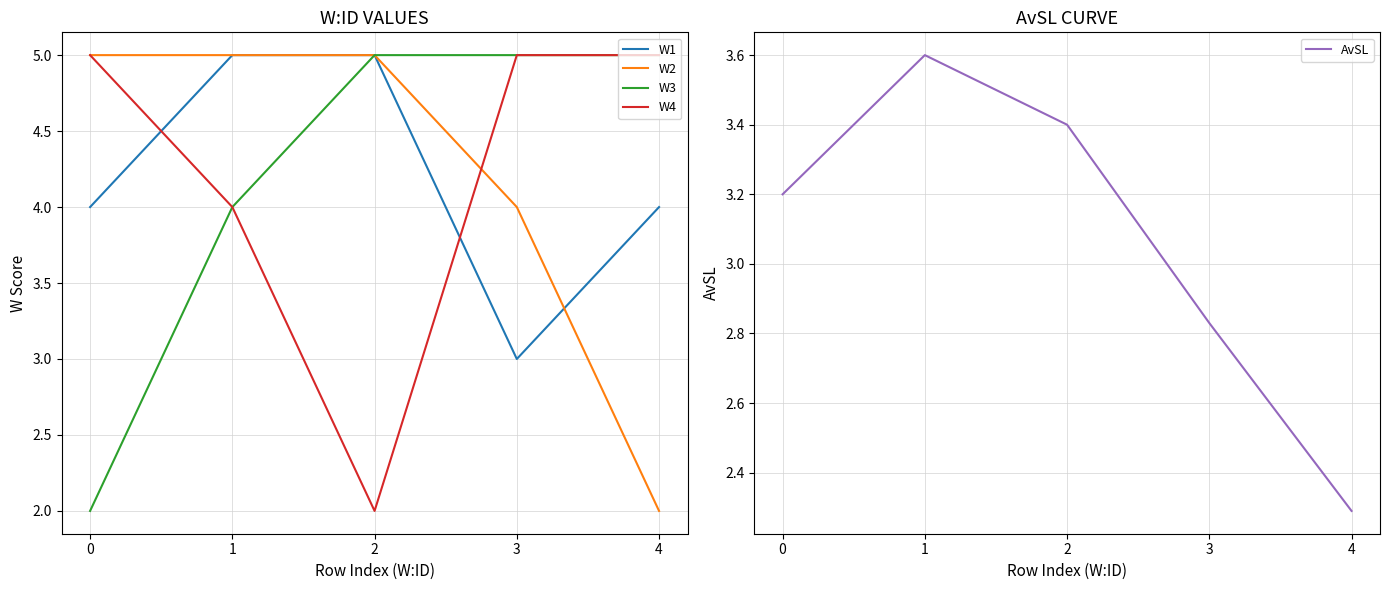

At which category is the sum across all series the highest?

1